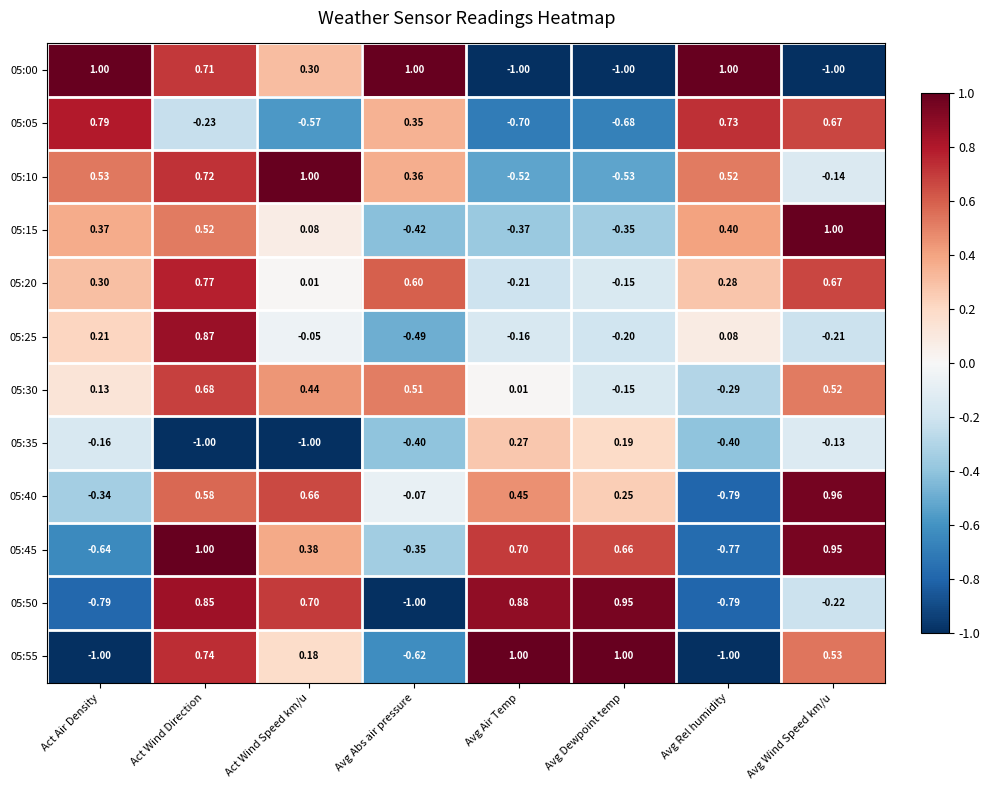

Where is 05:15 nearest to the value 0?

Act Wind Speed km/u